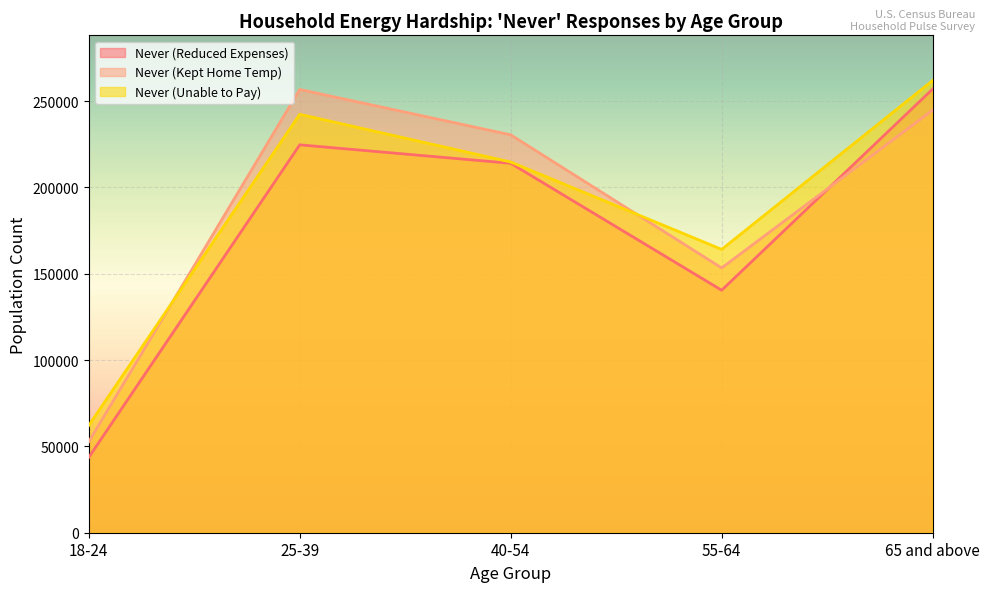

Is the value of Never (Kept Home Temp) at 65 and above greater than the value of Never (Reduced Expenses) at 18-24?

Yes